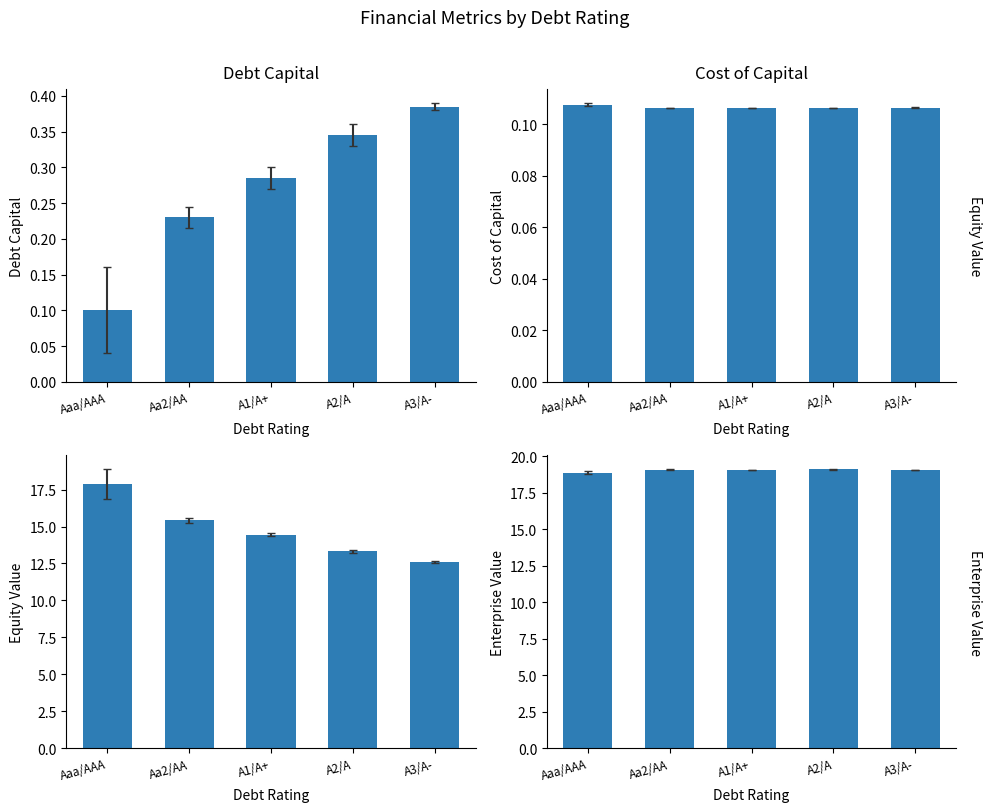

The cost_capital series shows 0.1 at A1/A+. True or false?

True